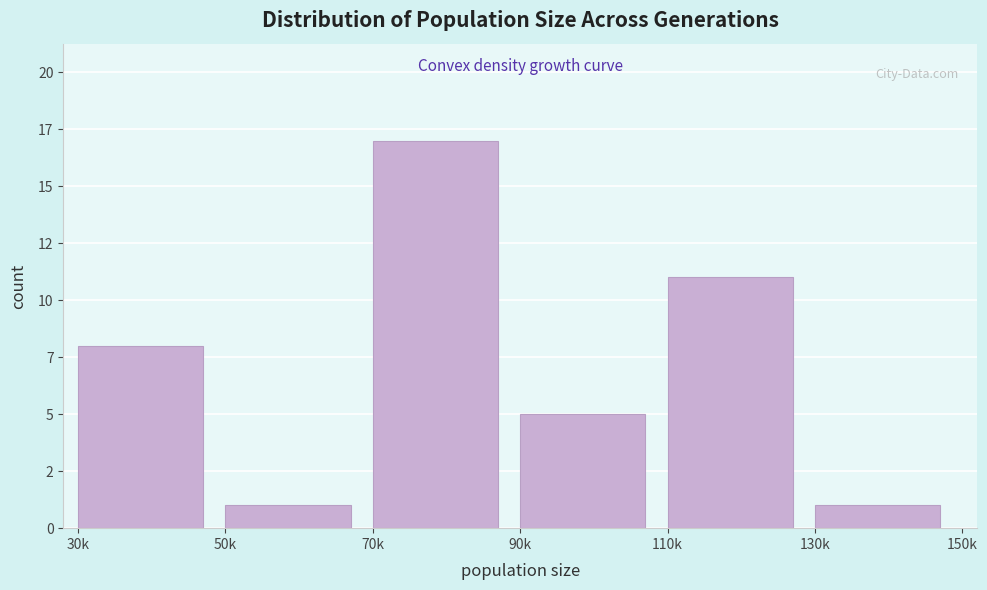

Are the bars horizontal?

No